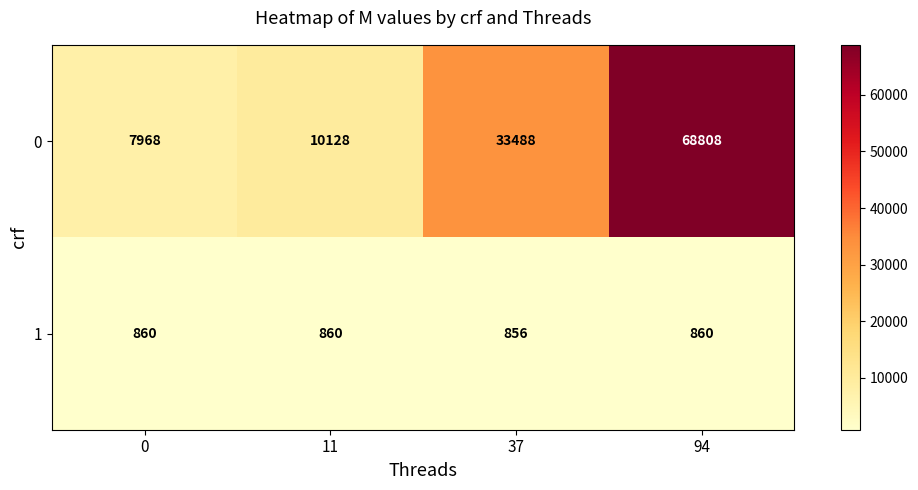

Reading left to right, what are all the values shown in this chart?

0: 0=7968	11=10128	37=33488	94=68808
1: 0=860	11=860	37=856	94=860